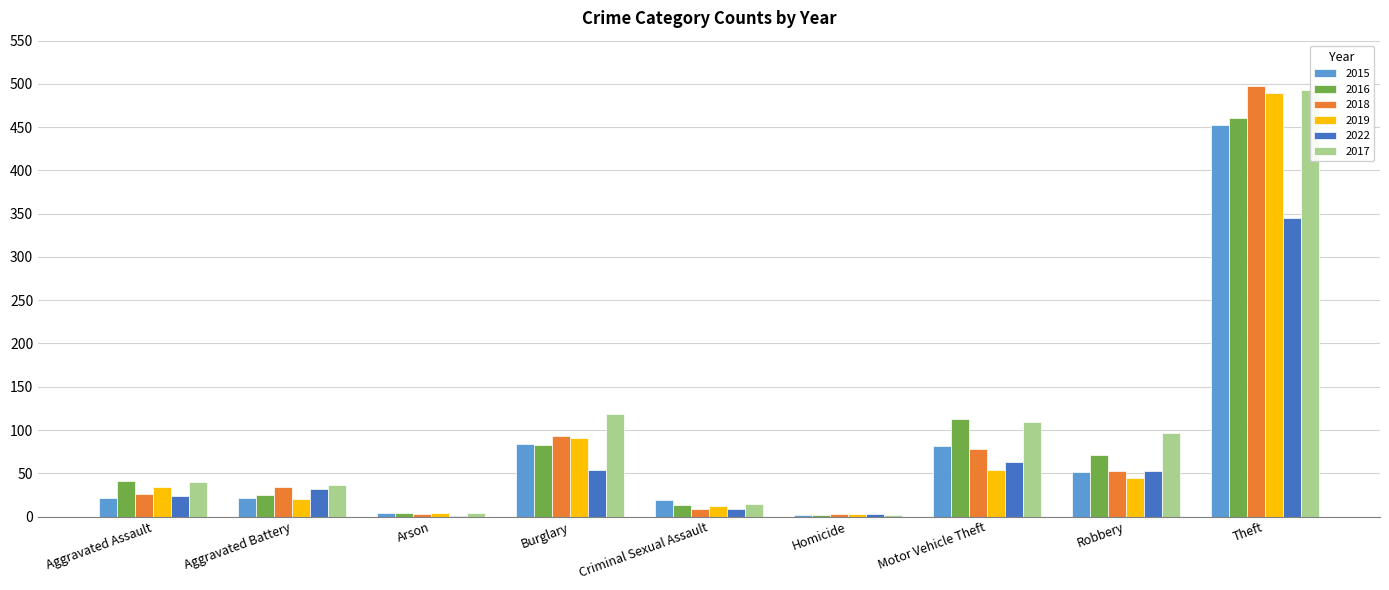

Does the chart contain stacked bars?

No